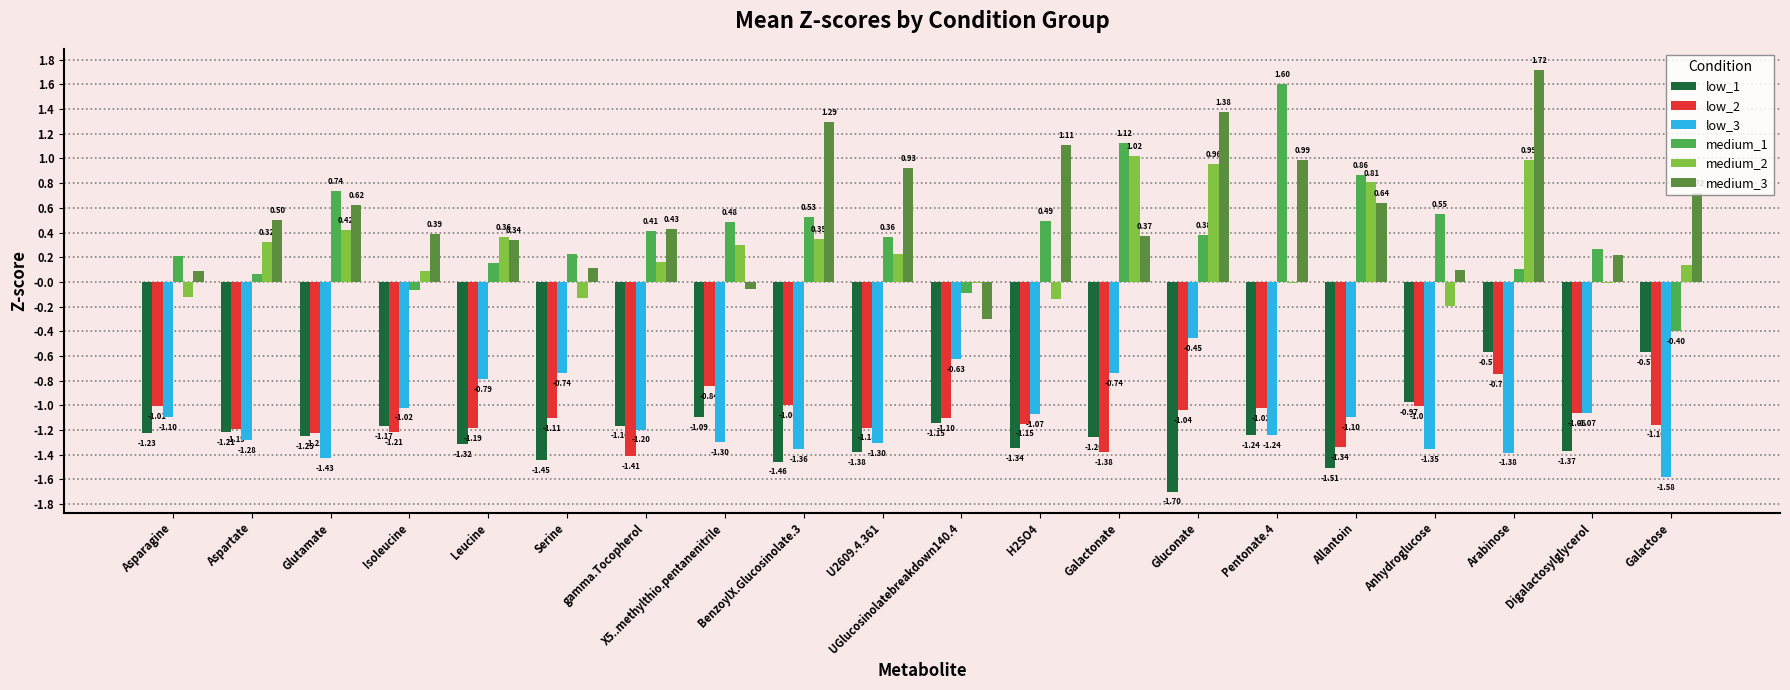

What are all the series names shown in the legend?

low_1, low_2, low_3, medium_1, medium_2, medium_3